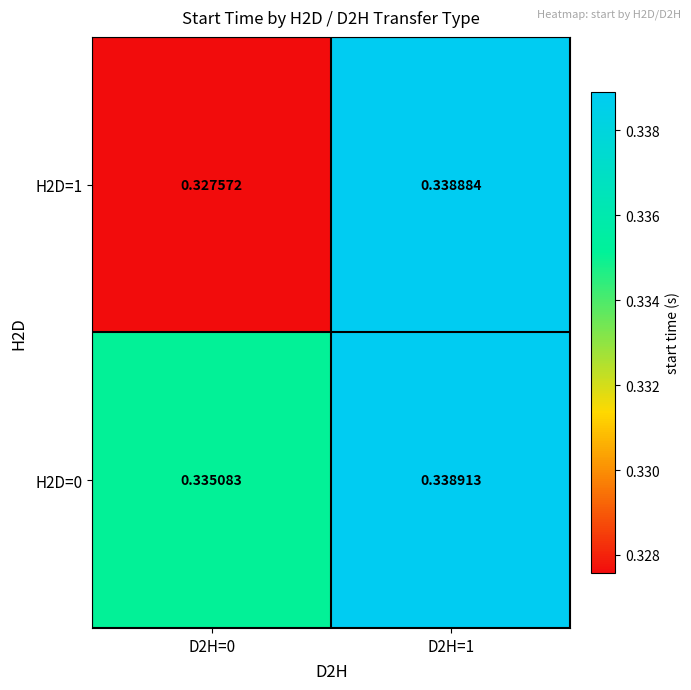

How many distinct data groups are displayed?

2